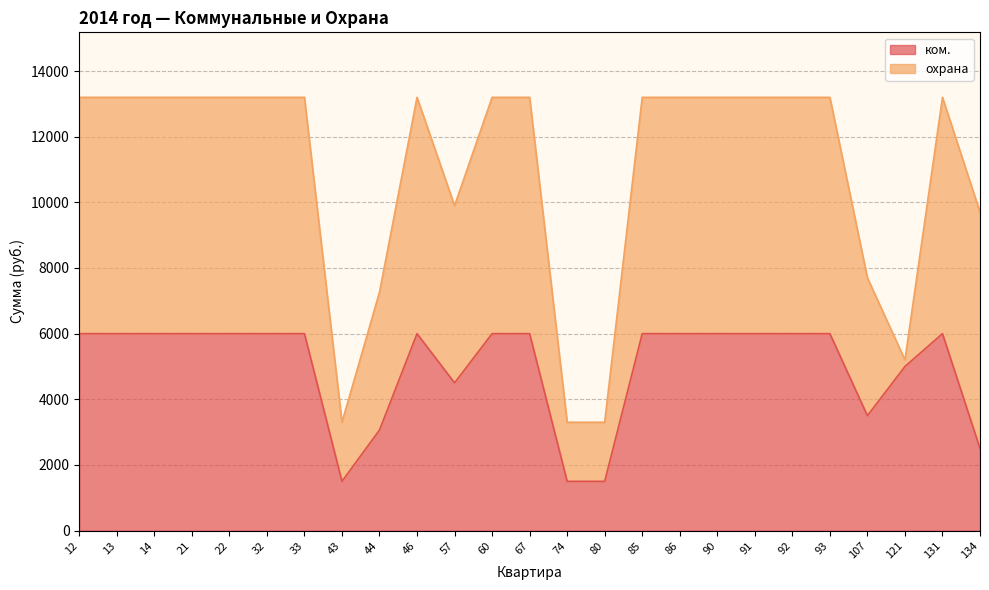

How many points are lower than both their immediate neighbors (excluding endpoints)?

3